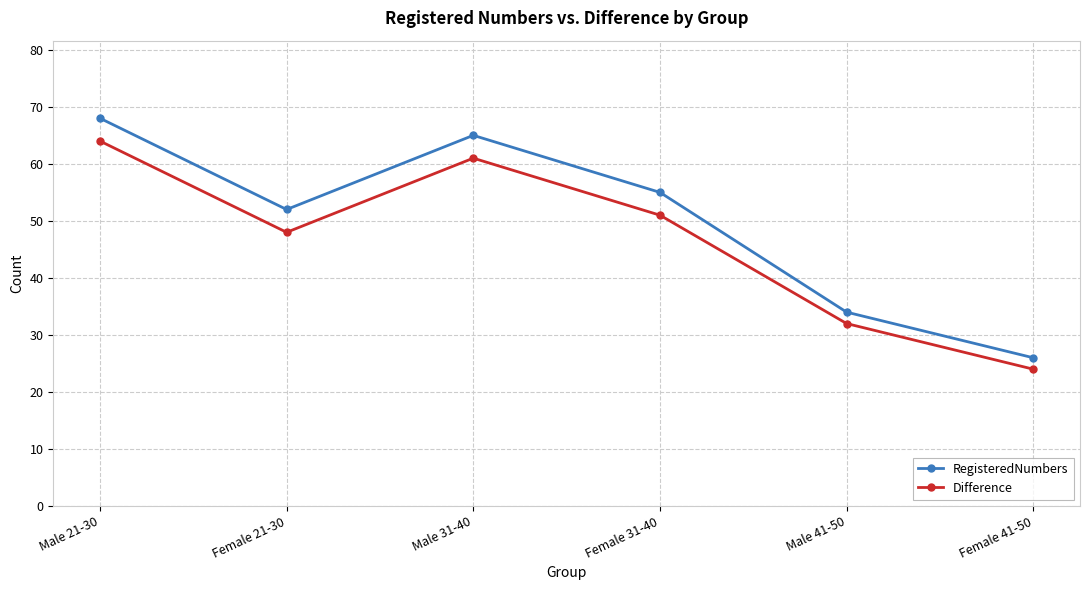

The value of RegisteredNumbers at Male 41-50 is 34. True or false?

True